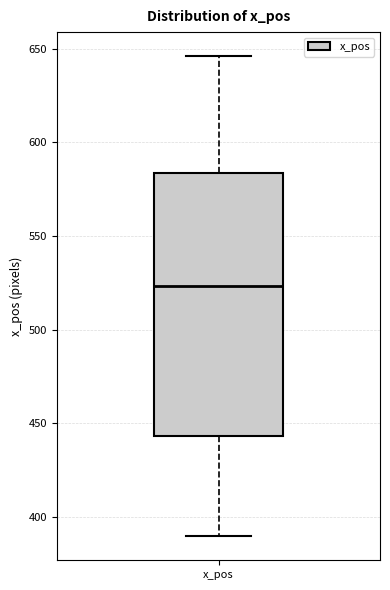

Transcribe this box plot: give where the median line is, the range the box spans, and where the two whiskers end, as read against the y-axis. The values are not printed on the chart, so give them approximately, as read against the axis.

median 525, box 445 to 585, whiskers 390 to 645